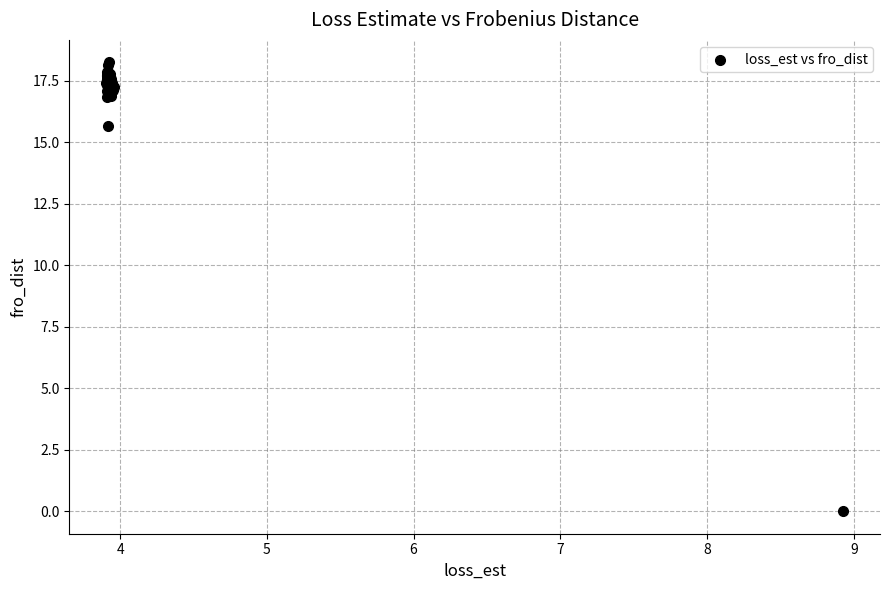

What Y value in the scatter plot is closest to 9?

15.7